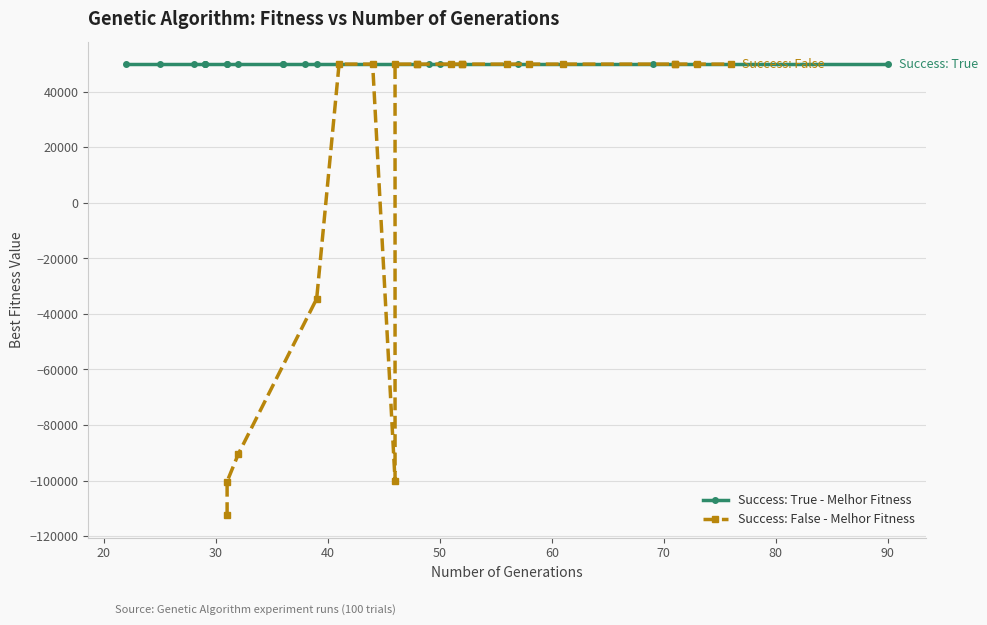

Which series changed the most between 50 and 70?

Success: False - Melhor Fitness